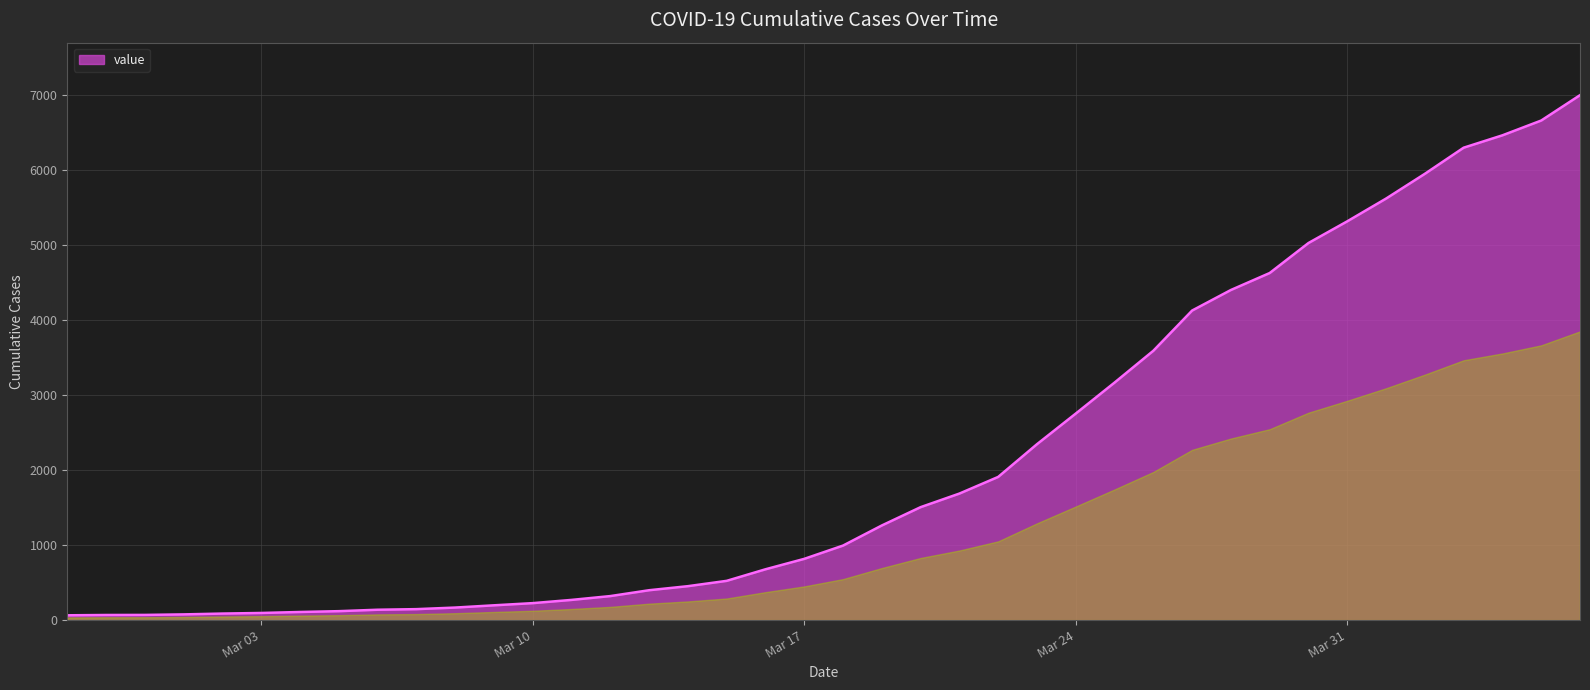

What is the greatest value displayed?

6995